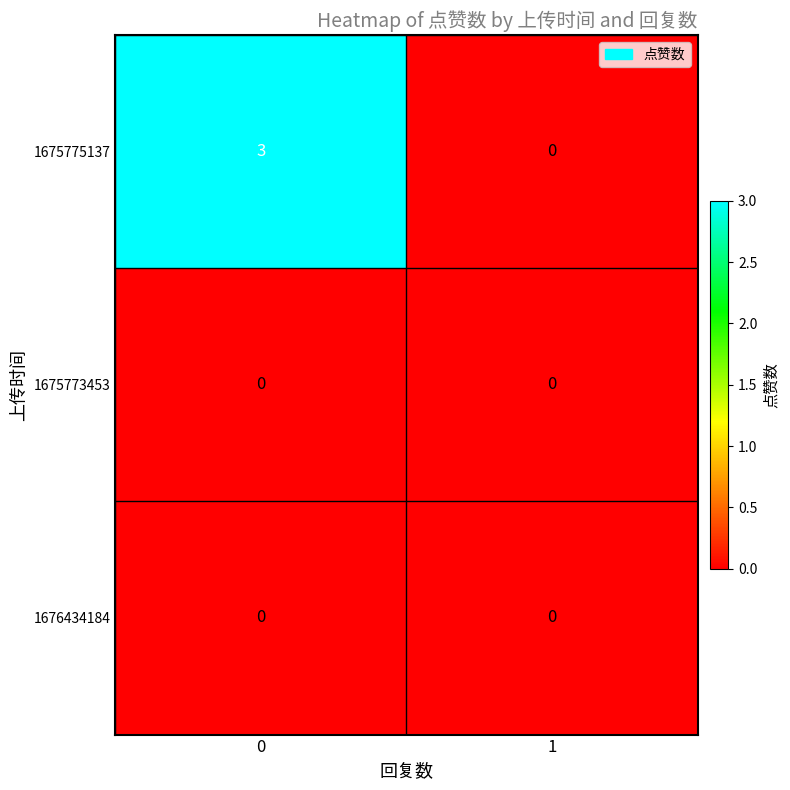

What is the maximum value shown in the chart?

3